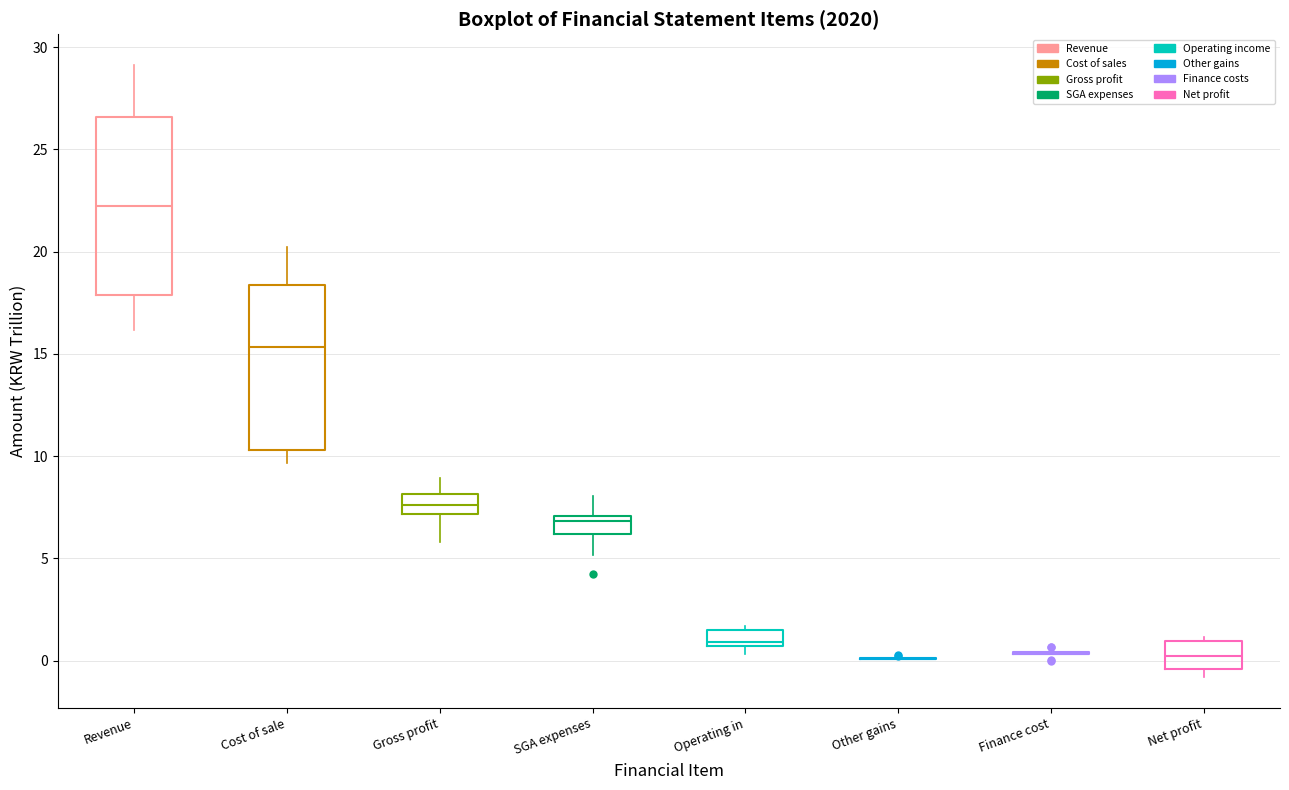

Reading left to right, transcribe this box plot: for each box, give where its median line is, the range the box spans, and where its two whiskers end, as read against the y-axis. The values are not printed on the chart, so give them approximately, as read against the axis.

Revenue: median 22.5, box 18.0 to 26.5, whiskers 16.0 to 29.0
Cost of sale: median 15.5, box 10.5 to 18.5, whiskers 9.5 to 20.0
Gross profit: median 7.5, box 7.0 to 8.0, whiskers 6.0 to 9.0
SGA expenses: median 7.0 (just below the box's upper edge), box 6.0 to 7.0, whiskers 5.0 to 8.0
Operating in: median 1.0, box 0.5 to 1.5, whiskers 0.5 (just below the box's lower edge) to 1.5 (just above the box's upper edge)
Other gains: box collapsed to a line at 0.0, whiskers 0.0 to 0.0
Finance cost: box collapsed to a line at 0.5, whiskers 0.5 to 0.5
Net profit: median 0.0, box -0.5 to 1.0, whiskers -1.0 to 1.0 (just above the box's upper edge)